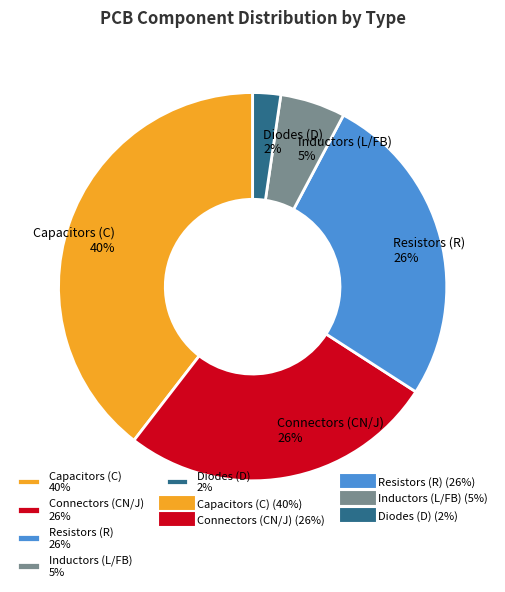

To the nearest percent, what portion does Inductors (L/FB) 5% represent?

5%